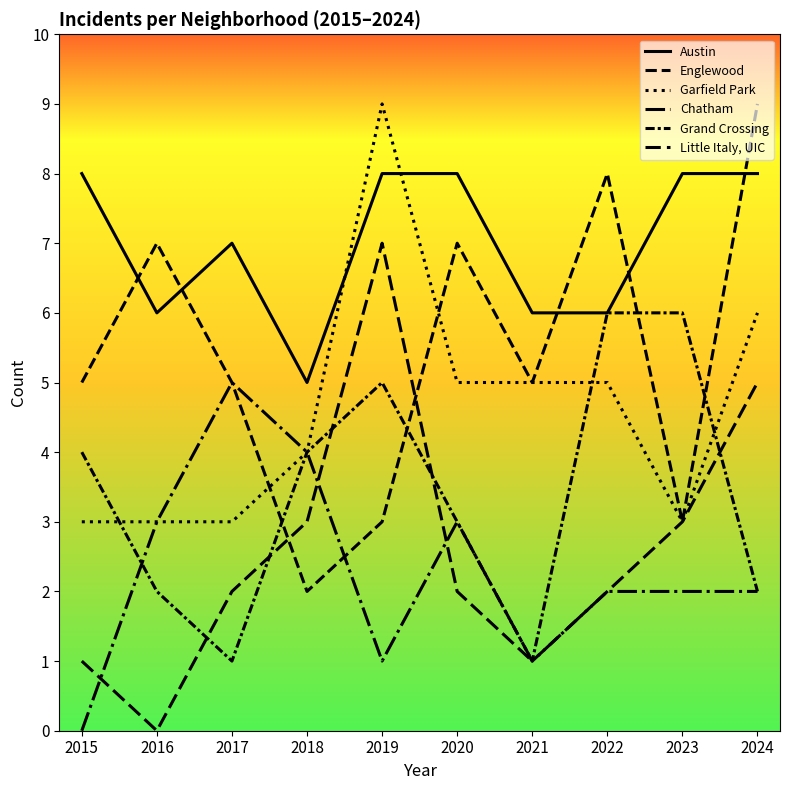

True or false: Grand Crossing and Englewood intersect in this chart.

True